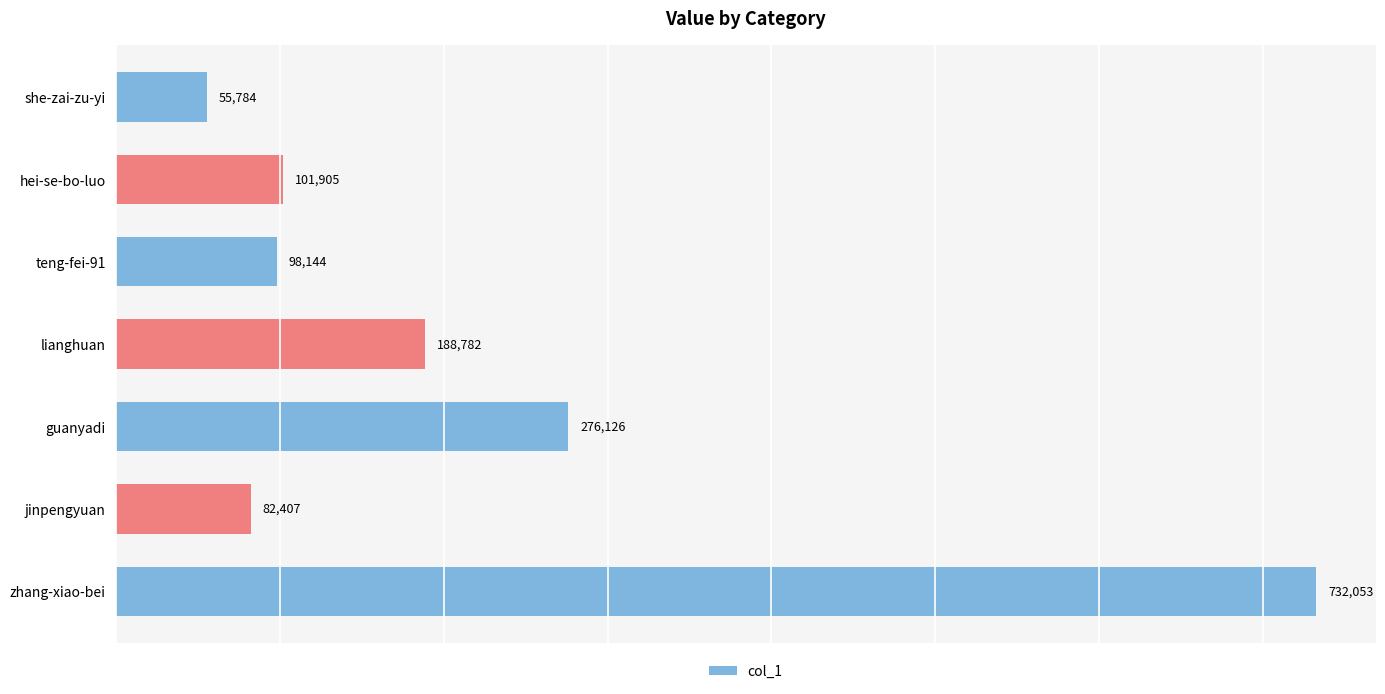

List the labels in order of value, smallest first.

she-zai-zu-yi, jinpengyuan, teng-fei-91, hei-se-bo-luo, lianghuan, guanyadi, zhang-xiao-bei